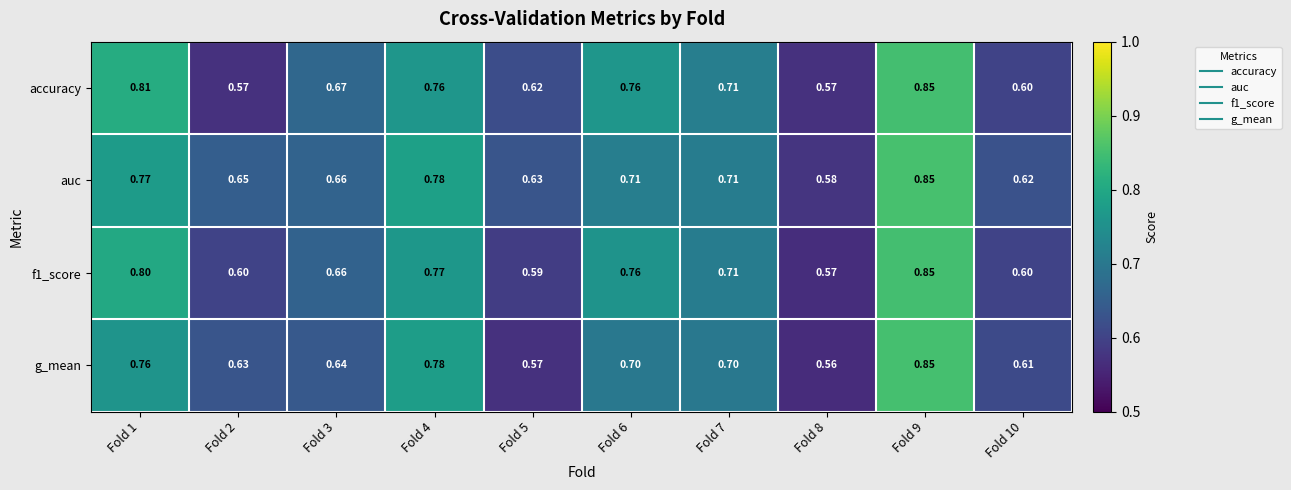

Which series has the largest total across all categories?

auc